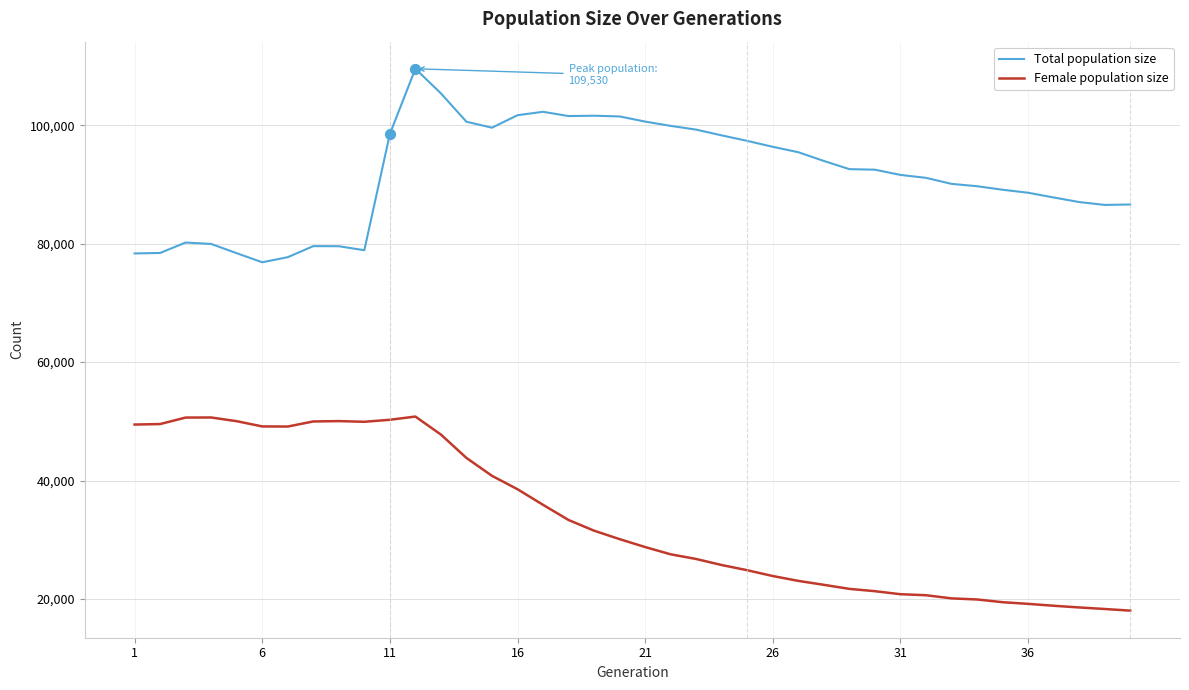

True or false: Total population size and Female population size cross at least once.

False